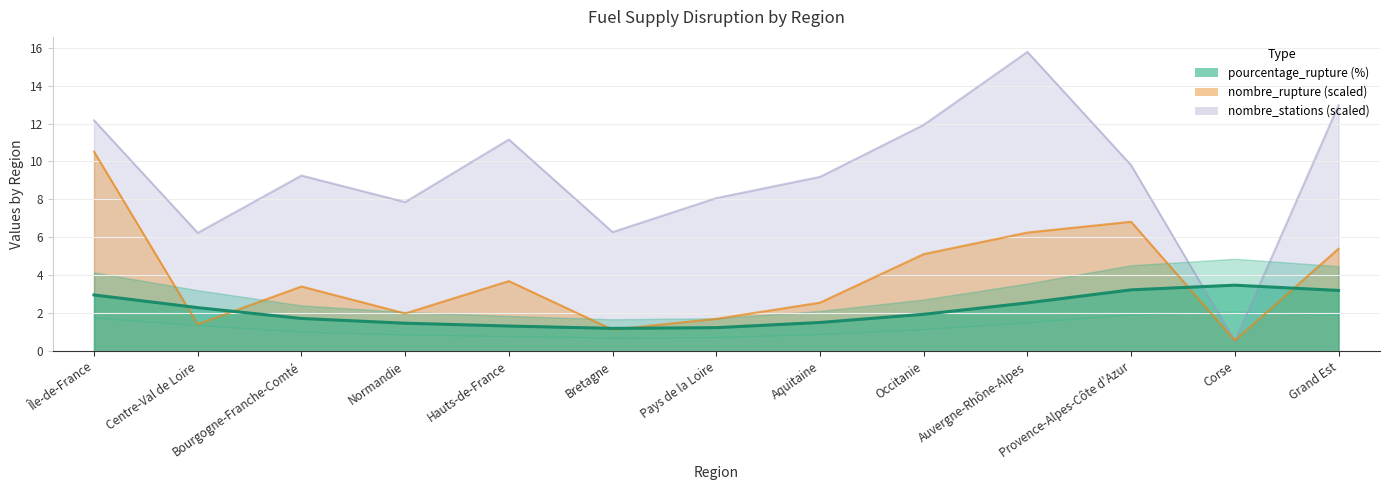

What is the maximum value for nombre_rupture?

10.5